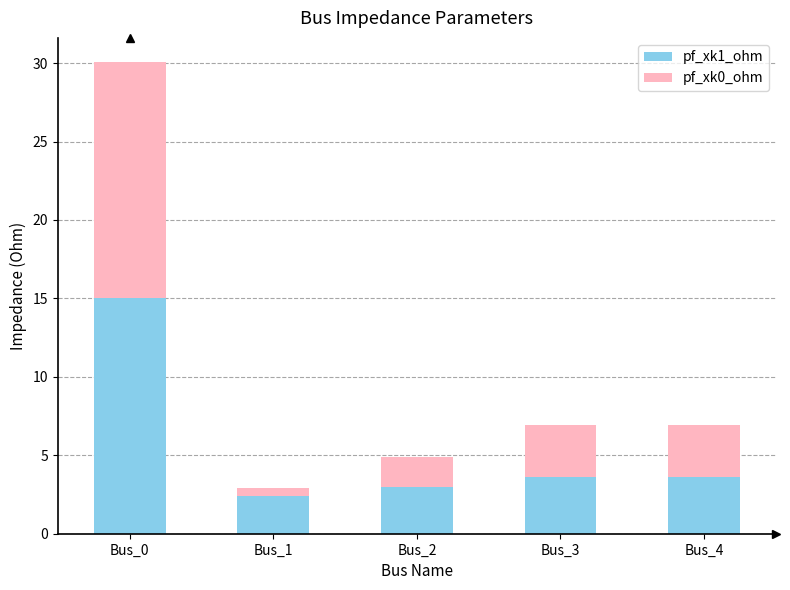

Is it true that pf_xk1_ohm equals 20.4 at Bus_0?

False